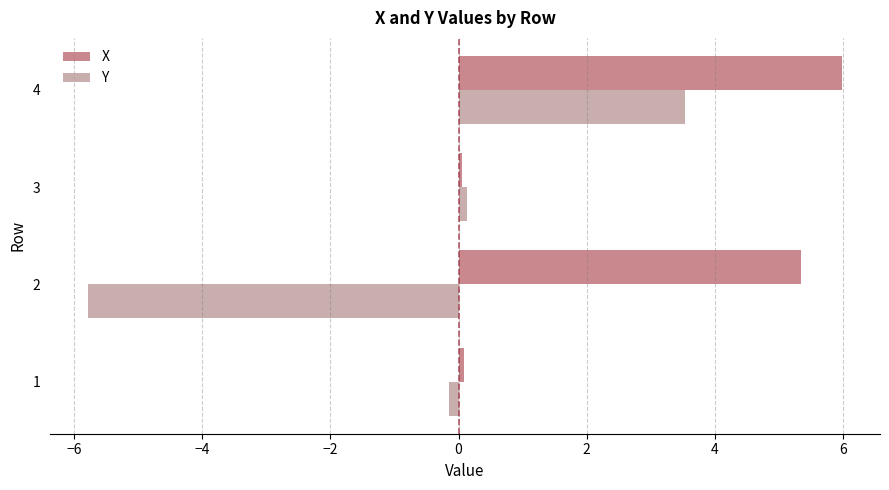

At which label is X closest to 3?

2